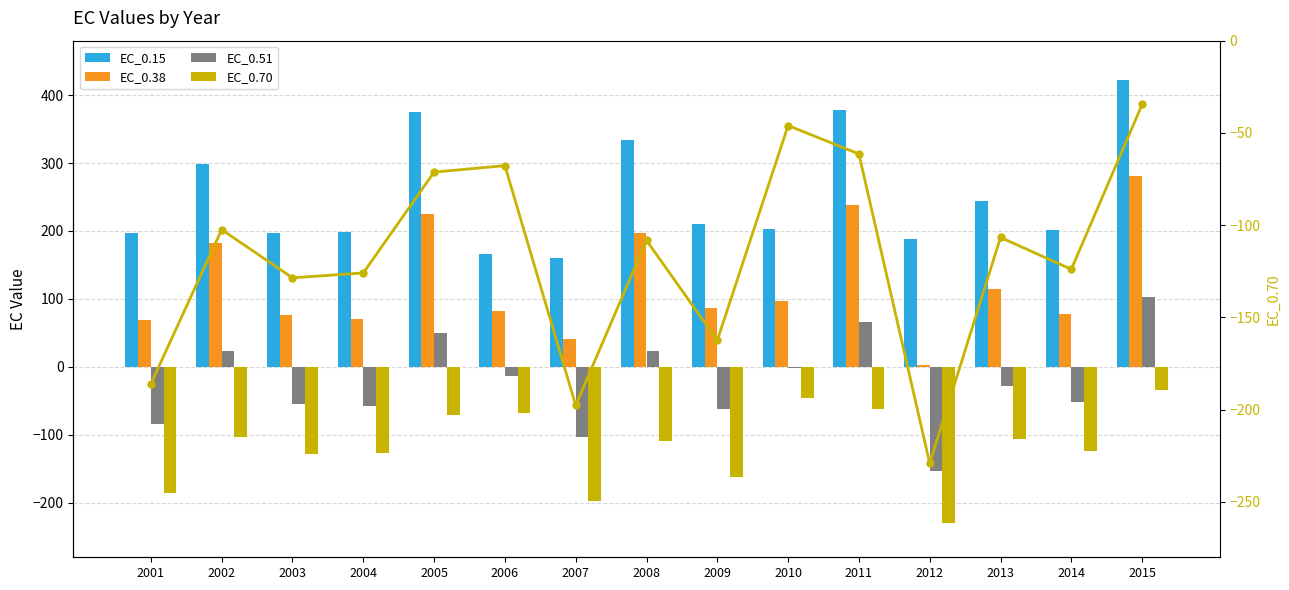

Where is EC_0.15 nearest to the value 291?

2002